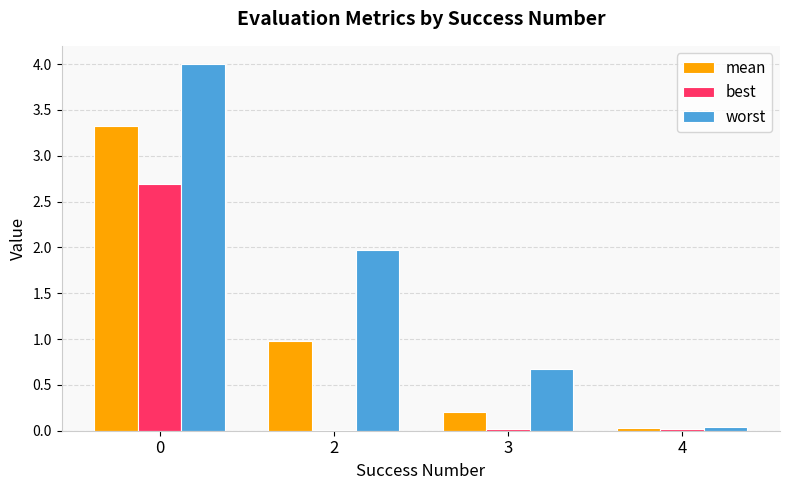

What is the sum of all best values?

2.7